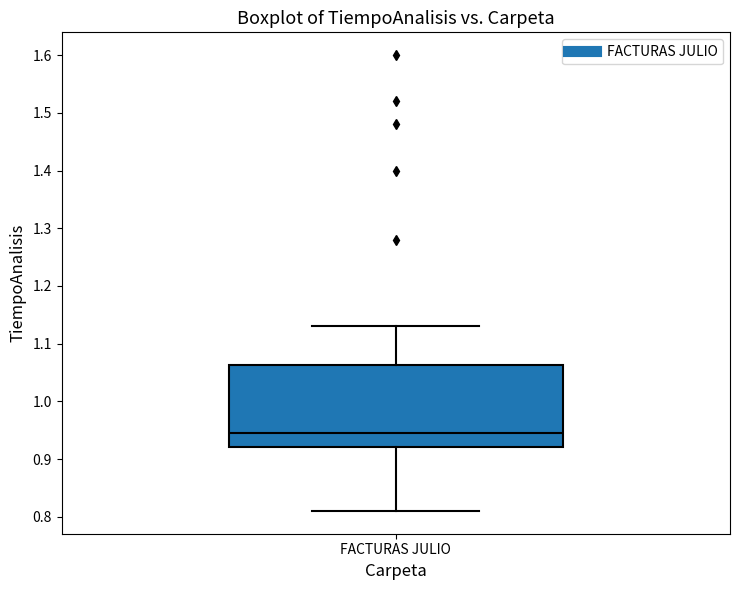

Transcribe this box plot: give where the median line is, the range the box spans, and where the two whiskers end, as read against the y-axis. The values are not printed on the chart, so give them approximately, as read against the axis.

median 0.95, box 0.92 to 1.06, whiskers 0.81 to 1.13